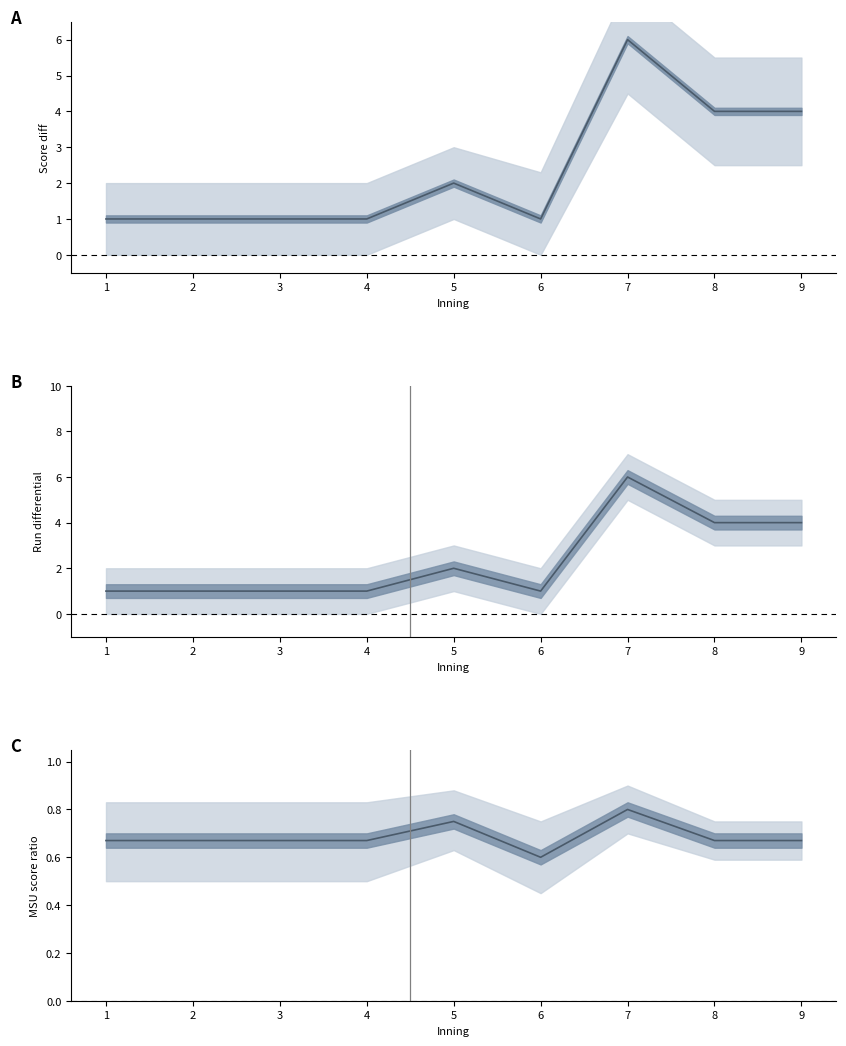

True or false: Score diff mean and Diff mean intersect in this chart.

False